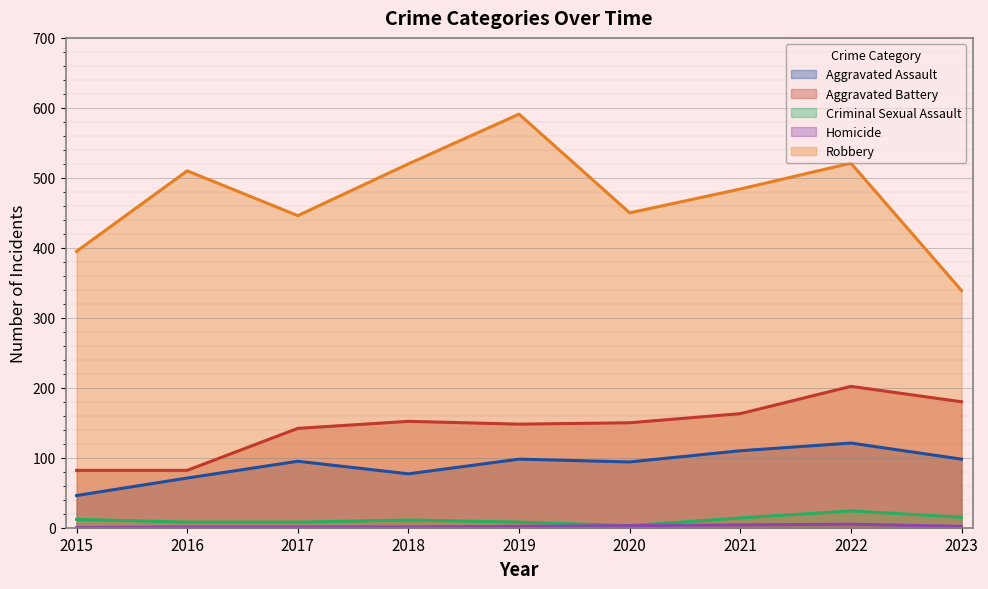

What is the greatest value displayed?

591